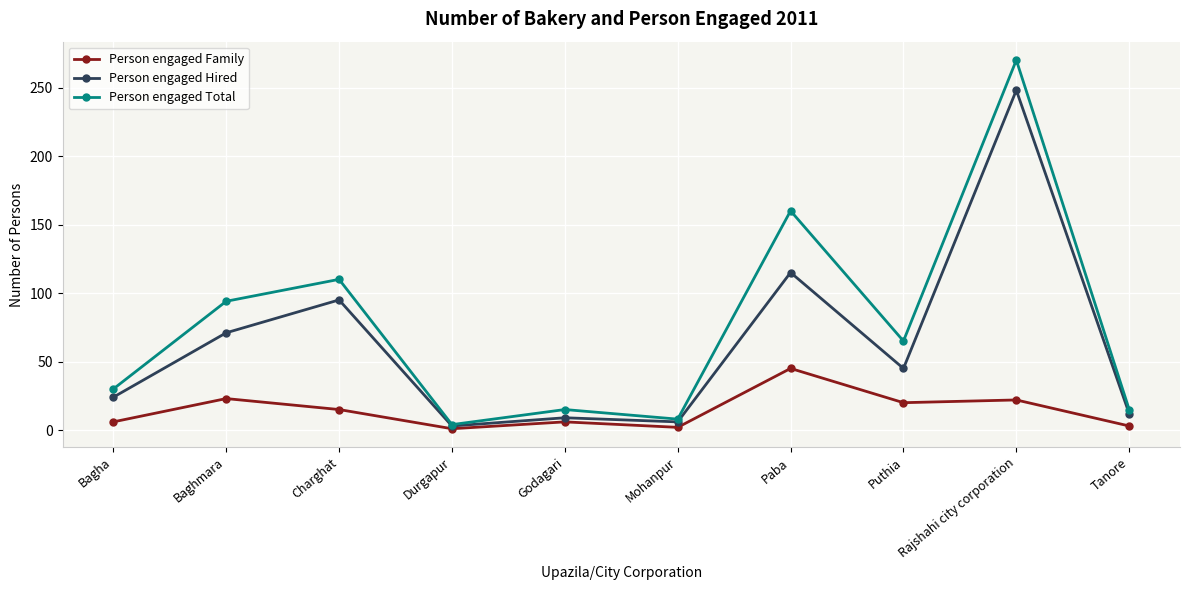

How many lines are shown in the chart?

3